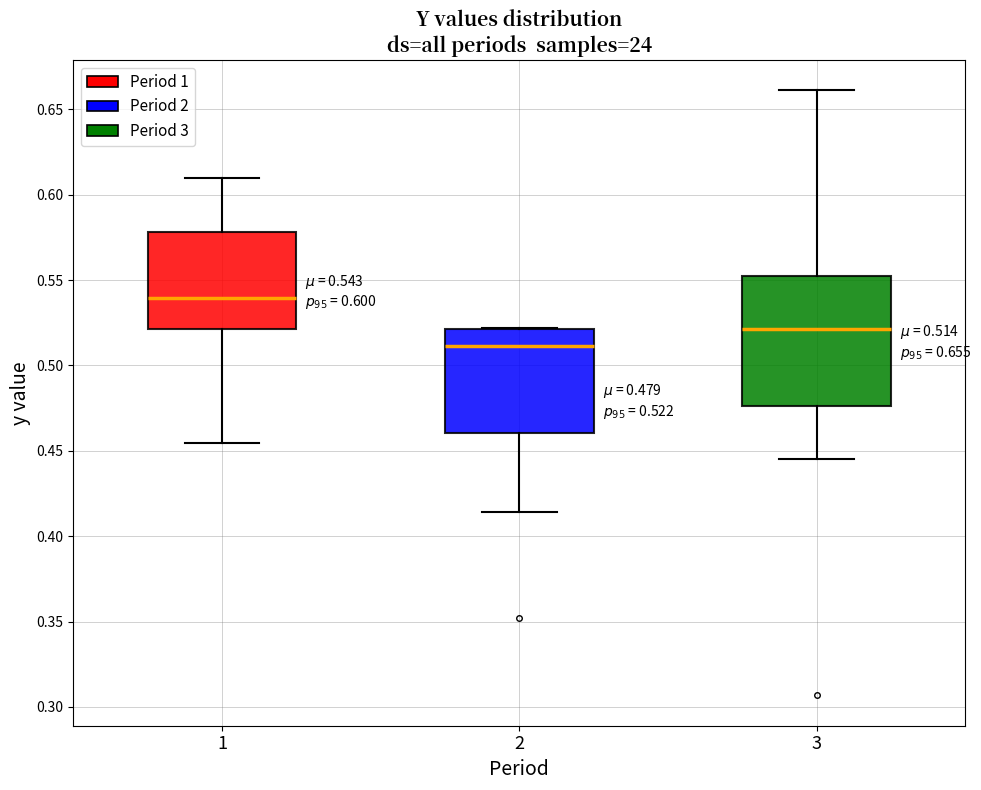

Which box has the highest median line?

1